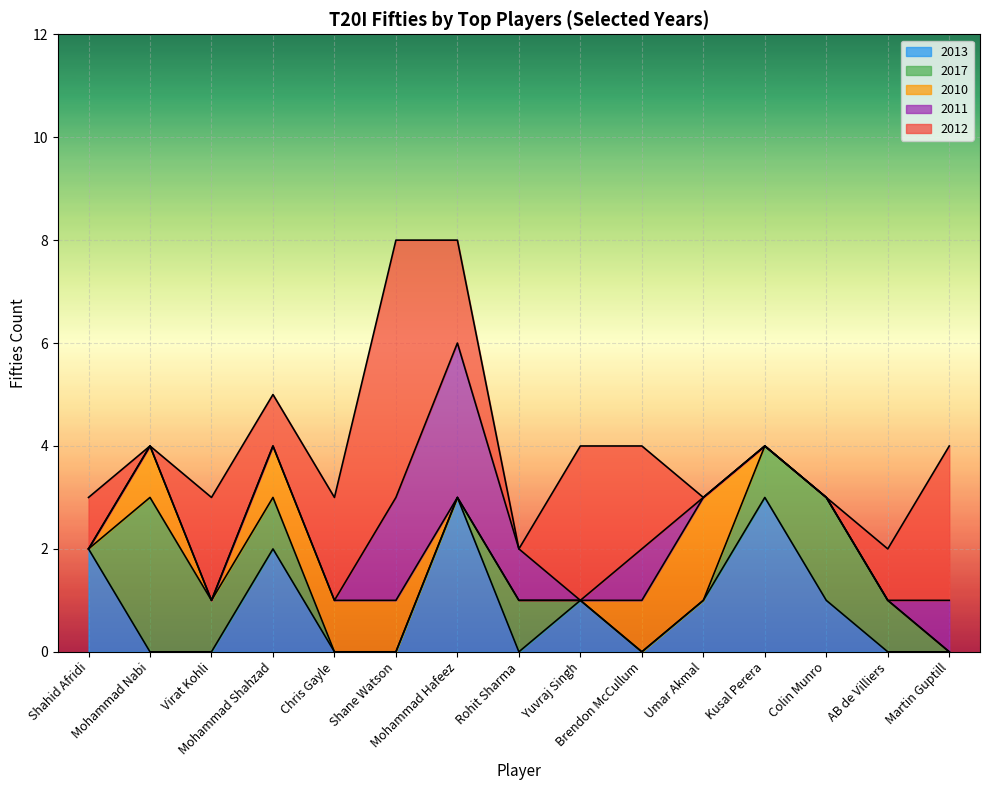

What are all the series names shown in the legend?

2013, 2017, 2010, 2011, 2012